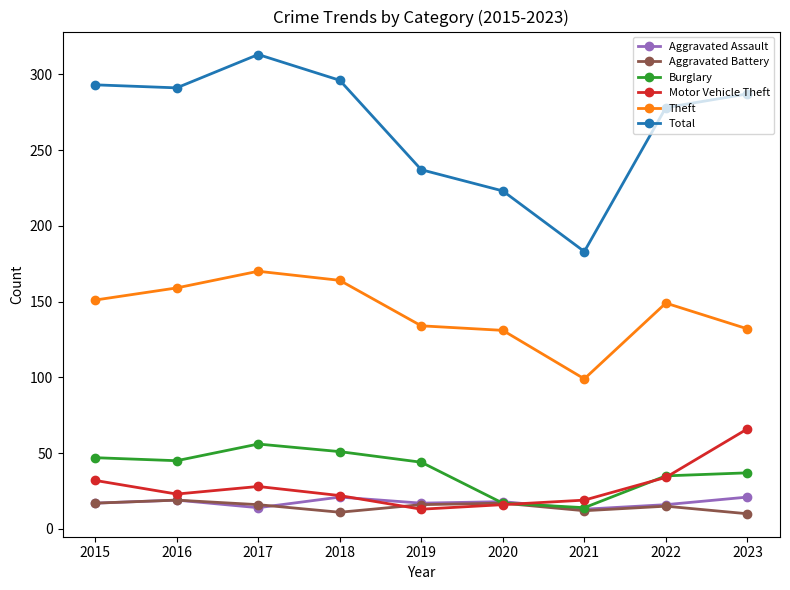

What is the approximate value of Theft at 2016?

159